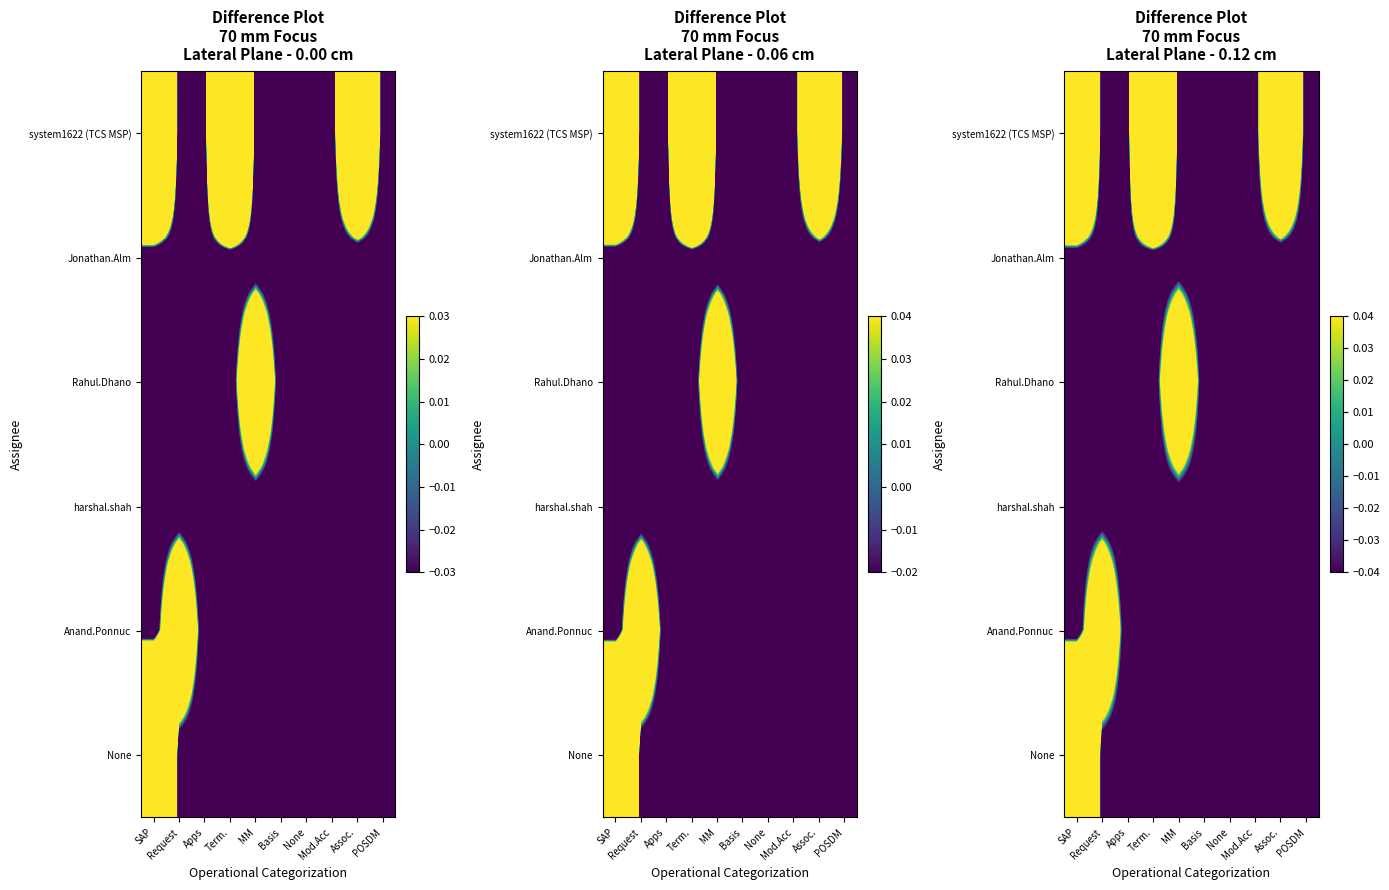

The value of Jonathan.Alm at Term. is -0.4. True or false?

False